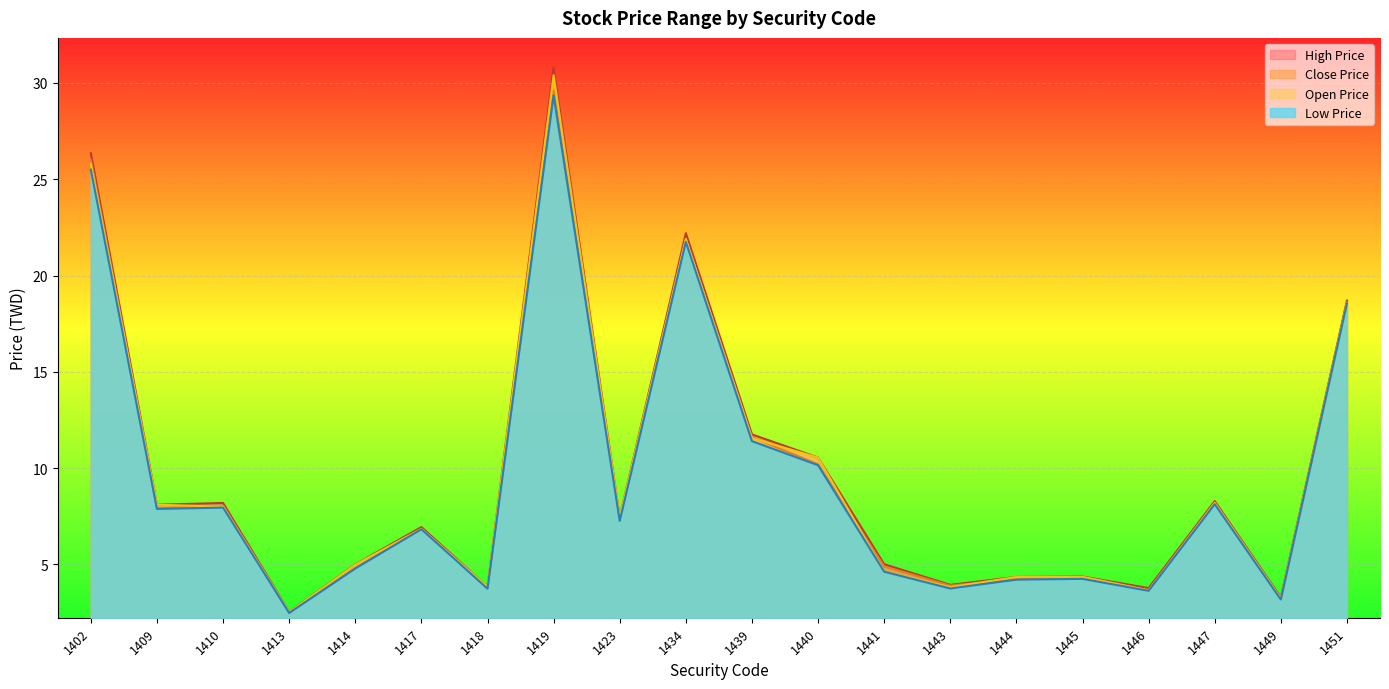

Which has a higher value, 1434 or 1414?

1434